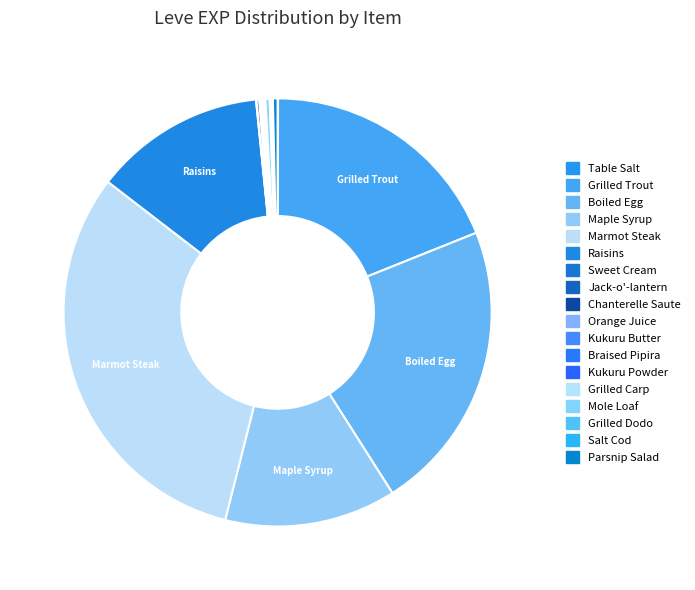

Does any single category account for the majority?

No